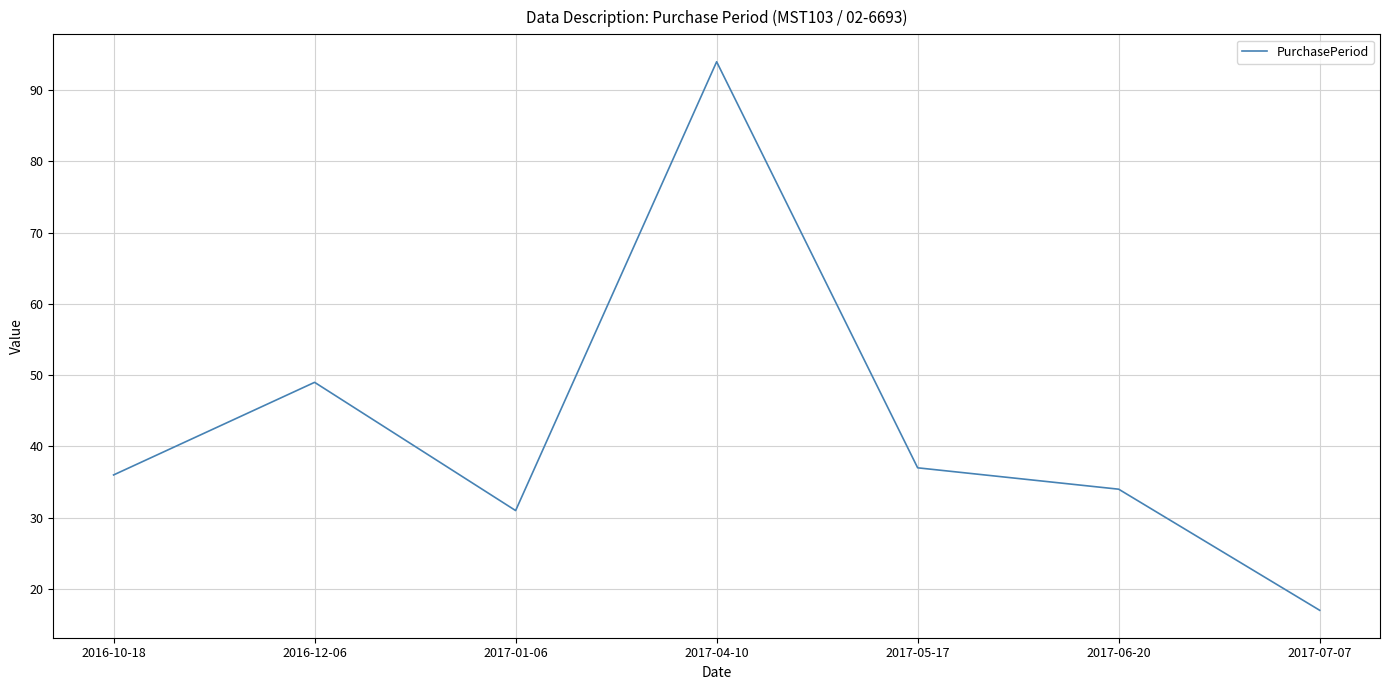

Rank the categories by value from lowest to highest.

2017-07-07, 2017-01-06, 2017-06-20, 2016-10-18, 2017-05-17, 2016-12-06, 2017-04-10